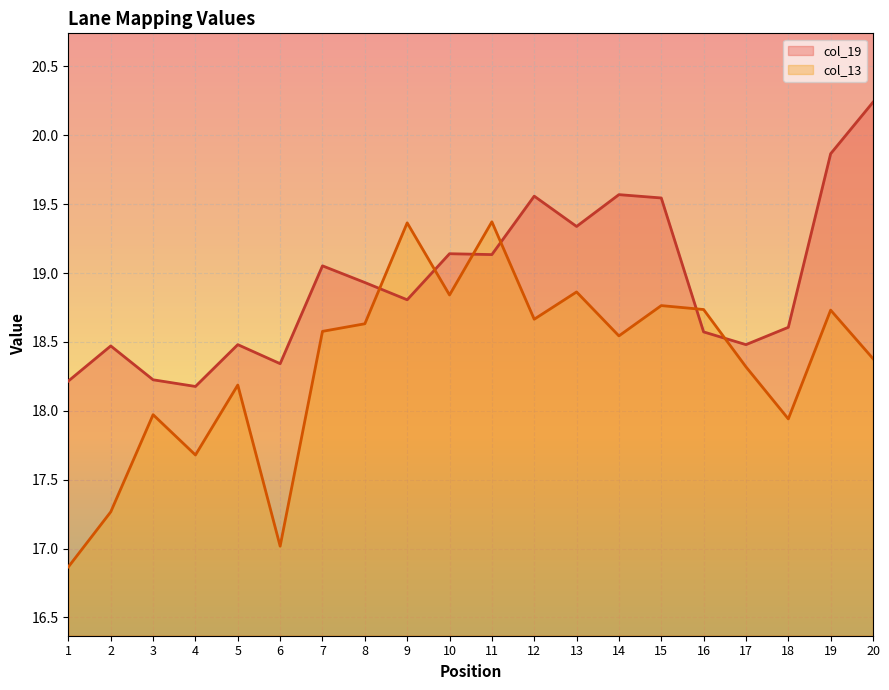

What is the sum of the col_19 values at 12 and 6?

37.9